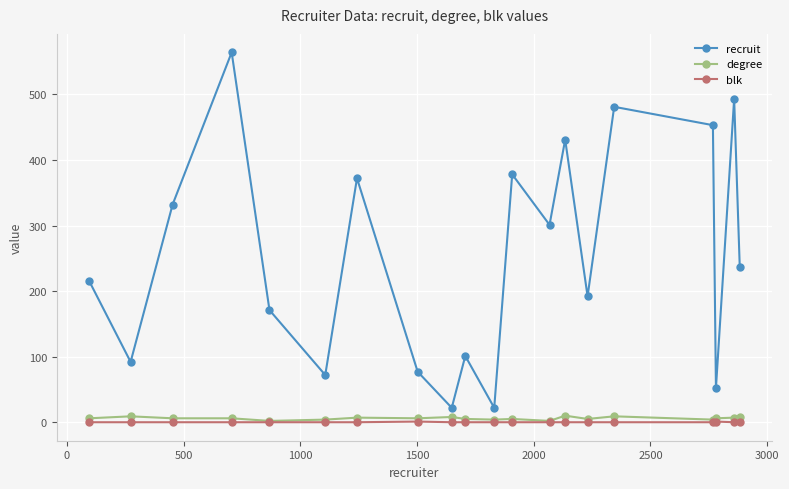

At how many categories does at least one series exceed 127?

13